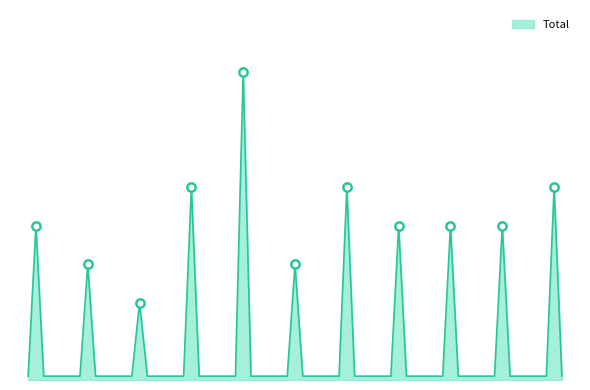

Where does the data first go above 4?

2018